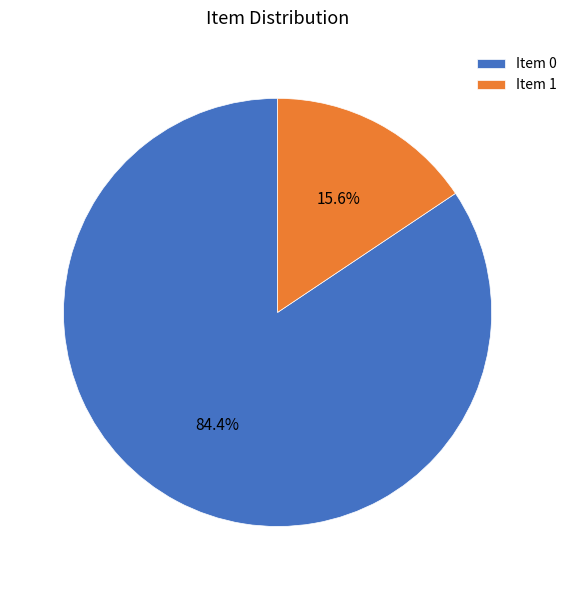

Count the number of slices in the pie.

2